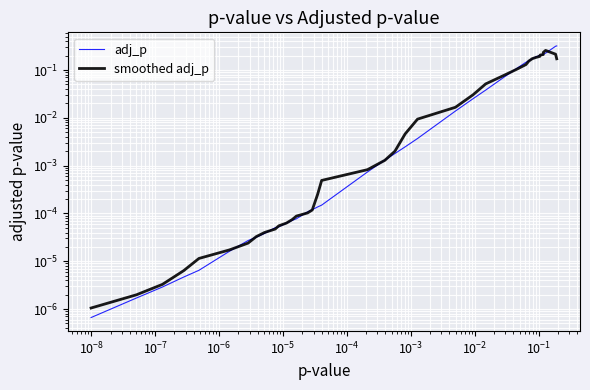

Which series has the largest total across all categories?

adj_p